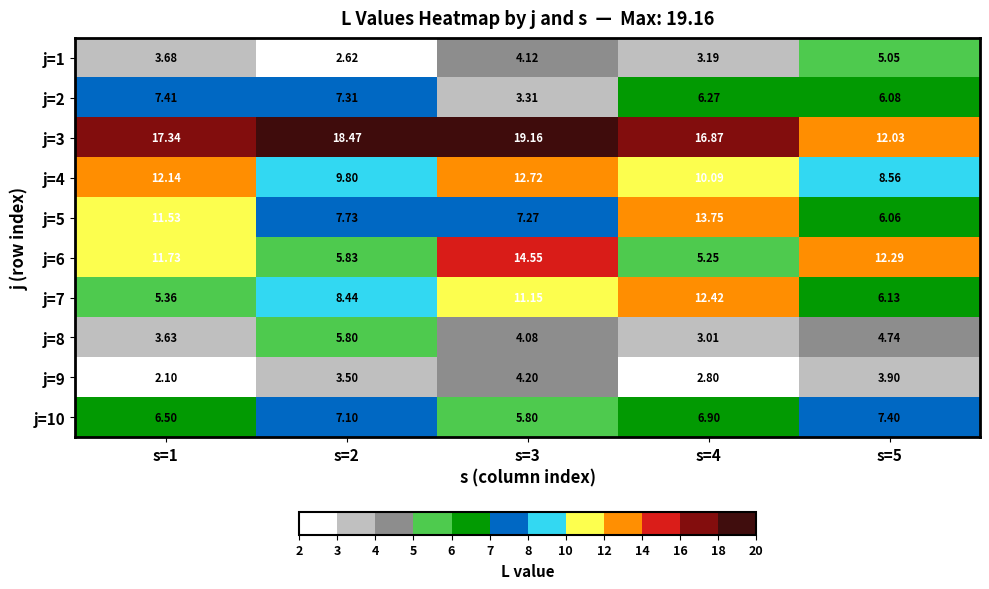

Is the value of j=1 at s=2 greater than the value of j=6 at s=1?

No